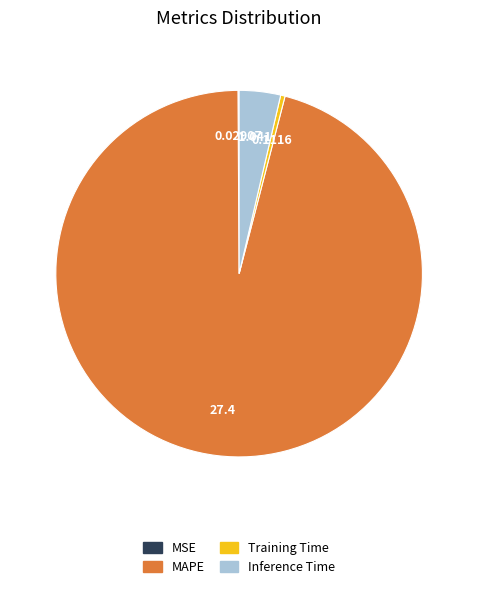

What is the largest slice in the pie chart?

MAPE